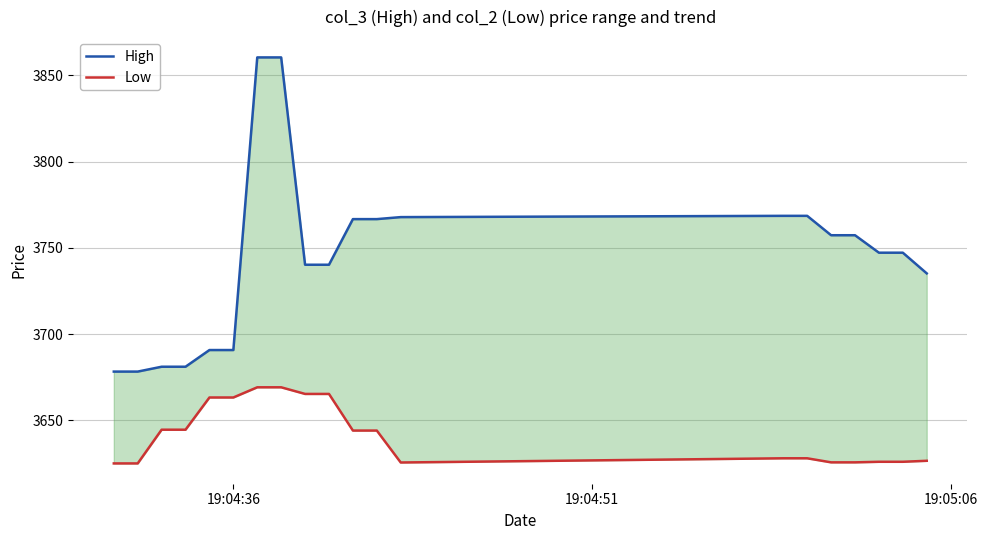

How many distinct data groups are displayed?

2